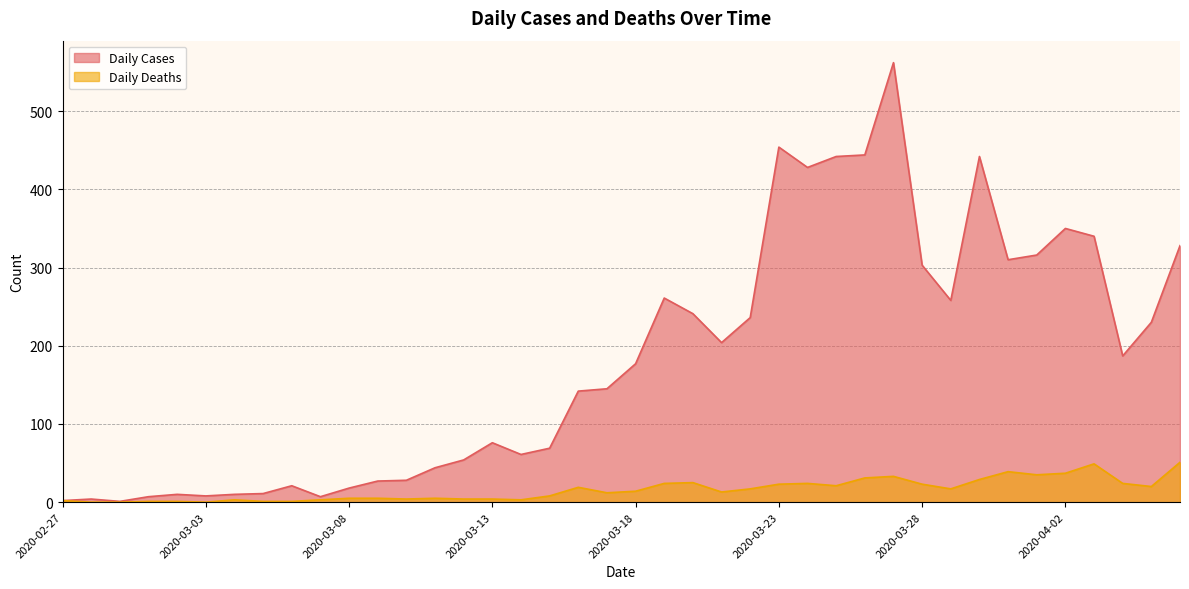

How many interior local valleys does the Daily Deaths series have?

9